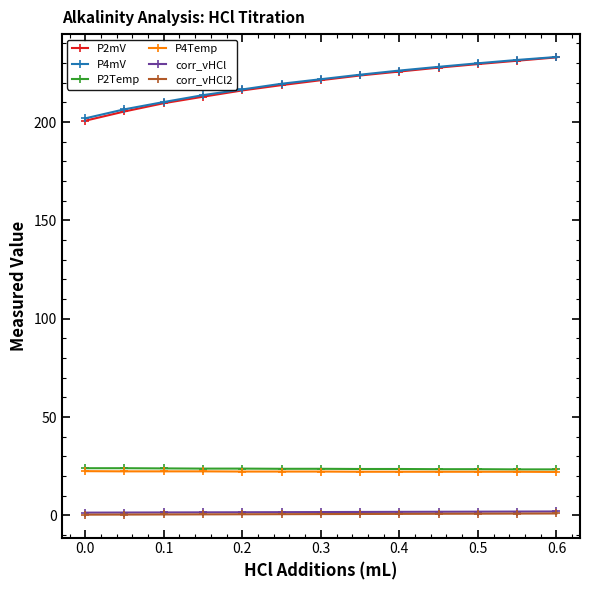

What is the maximum value for P2Temp?

24.0